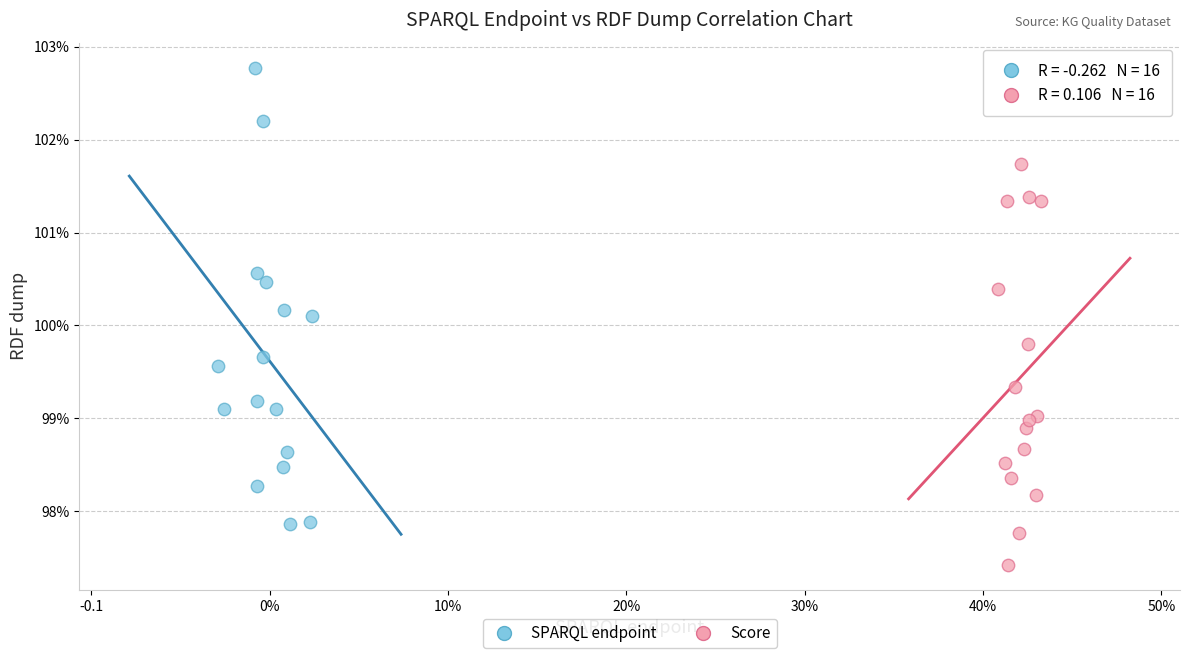

What are all the series names shown in the legend?

SPARQL endpoint, Score